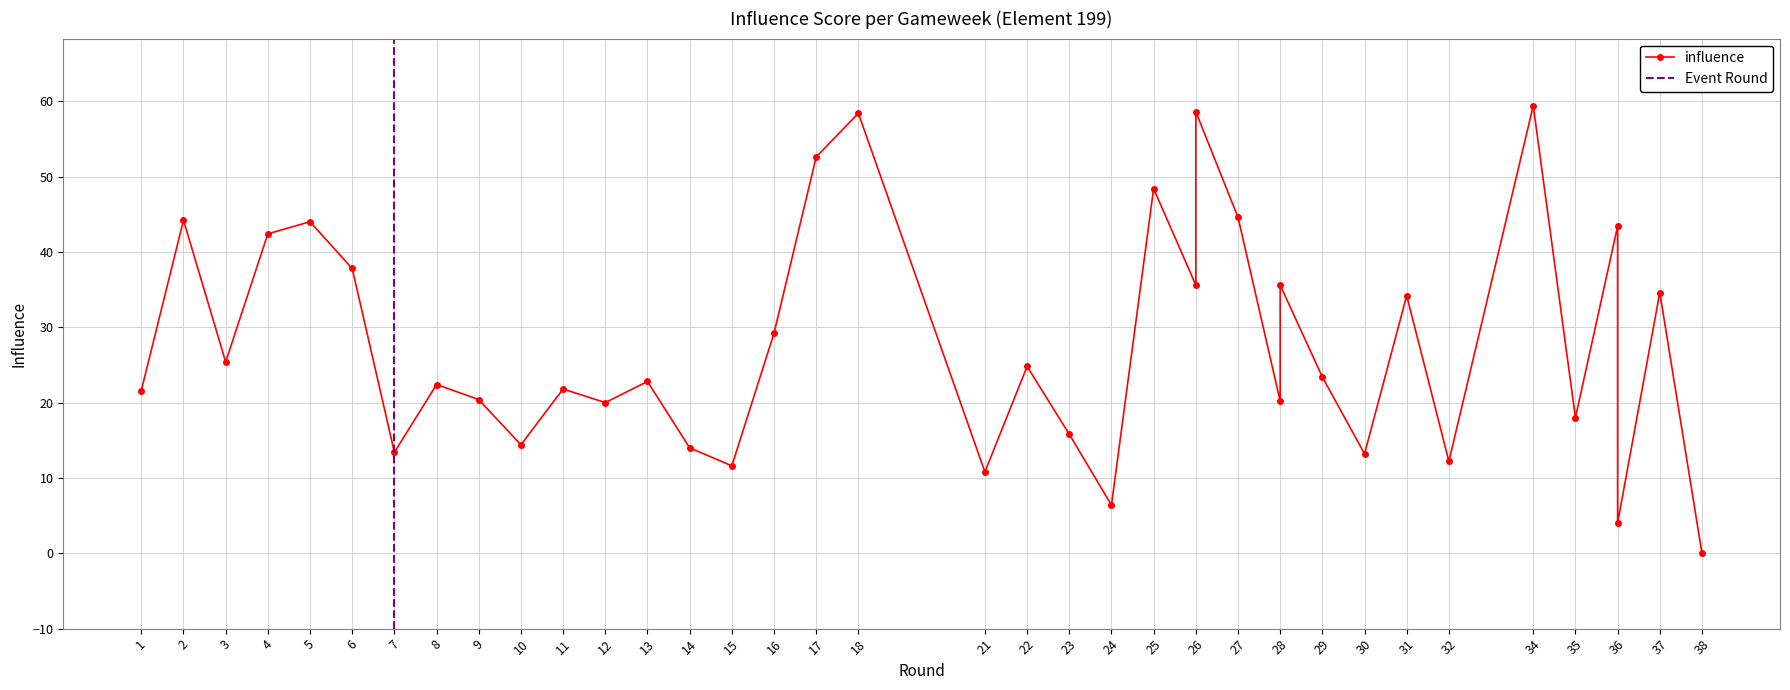

Between 21 and 11, which is larger?

11